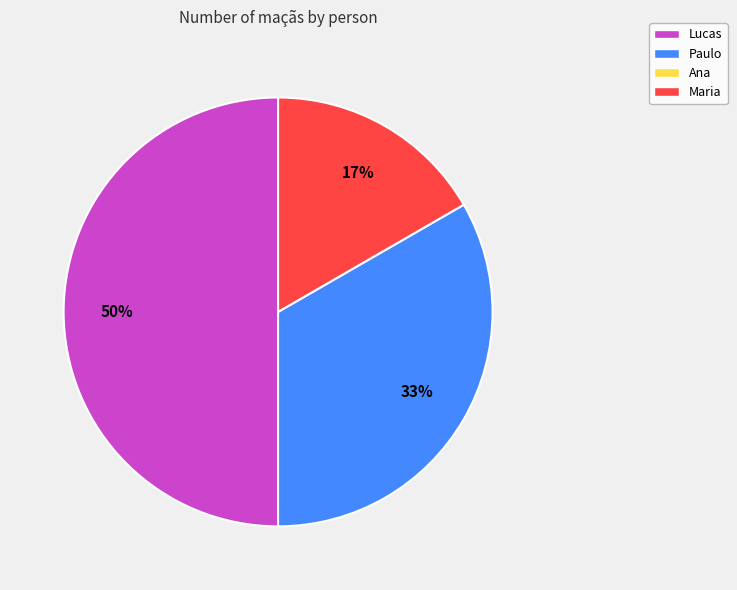

To the nearest percent, what is the difference between the largest and smallest slice percentages?

33%